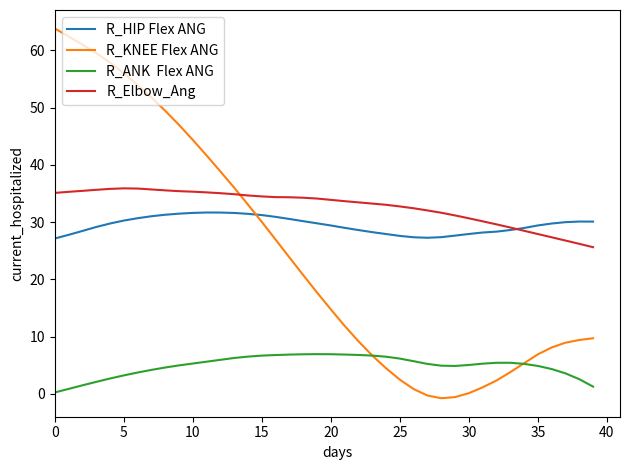

What is the maximum value shown in the chart?

63.8